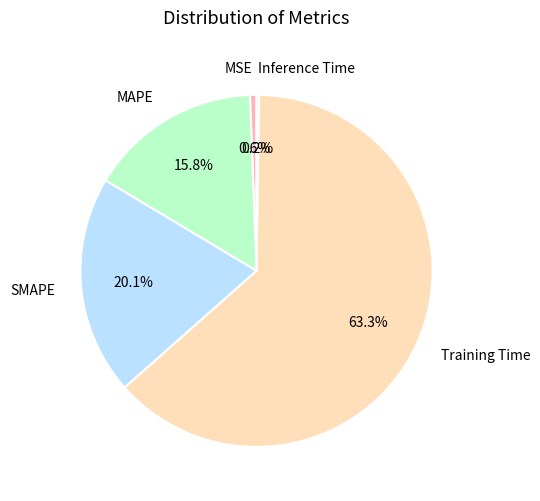

True or false: Training Time accounts for 63% of the total.

True